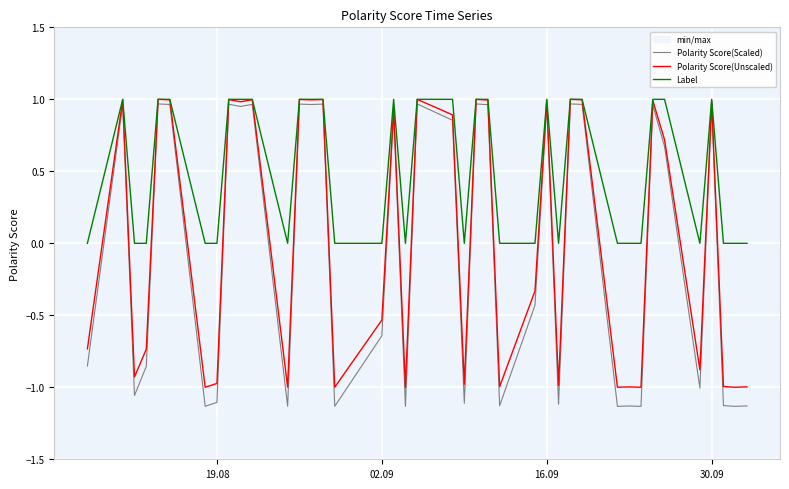

True or false: Label has a value of 0 at 19.08.

True